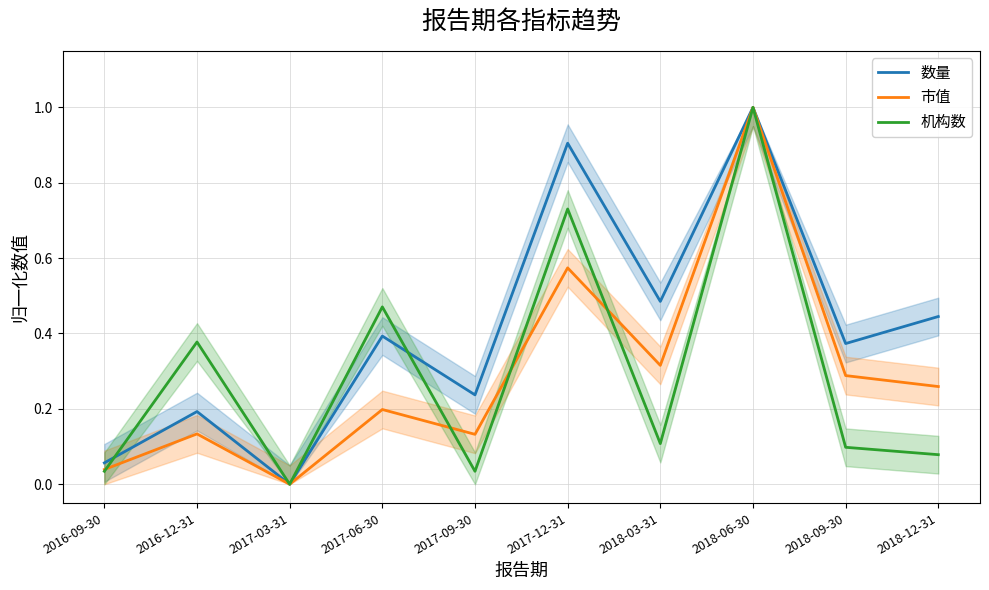

Is the value of 市值 at 2016-09-30 greater than the value of 机构数 at 2018-12-31?

No